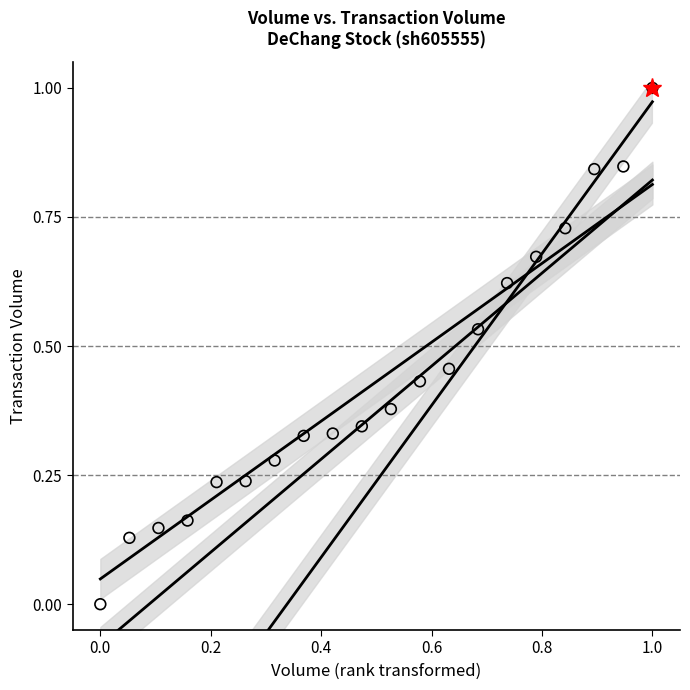

What is the range of X values (max minus min)?

1.0